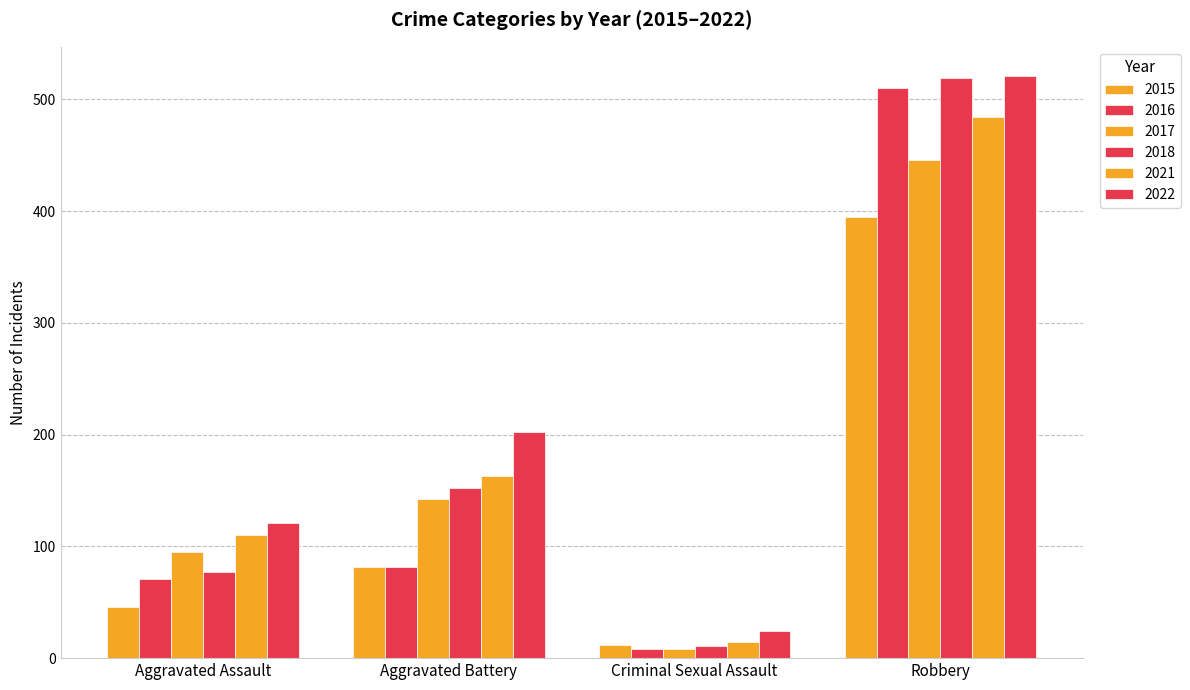

At Criminal Sexual Assault, list the series in order from smallest to largest.

2016, 2017, 2018, 2015, 2021, 2022